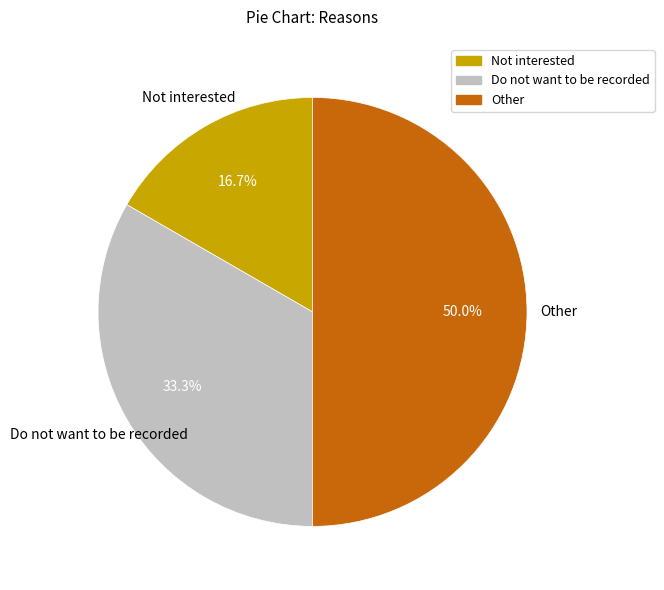

To the nearest percent, what is the difference between the largest and smallest slice percentages?

33%